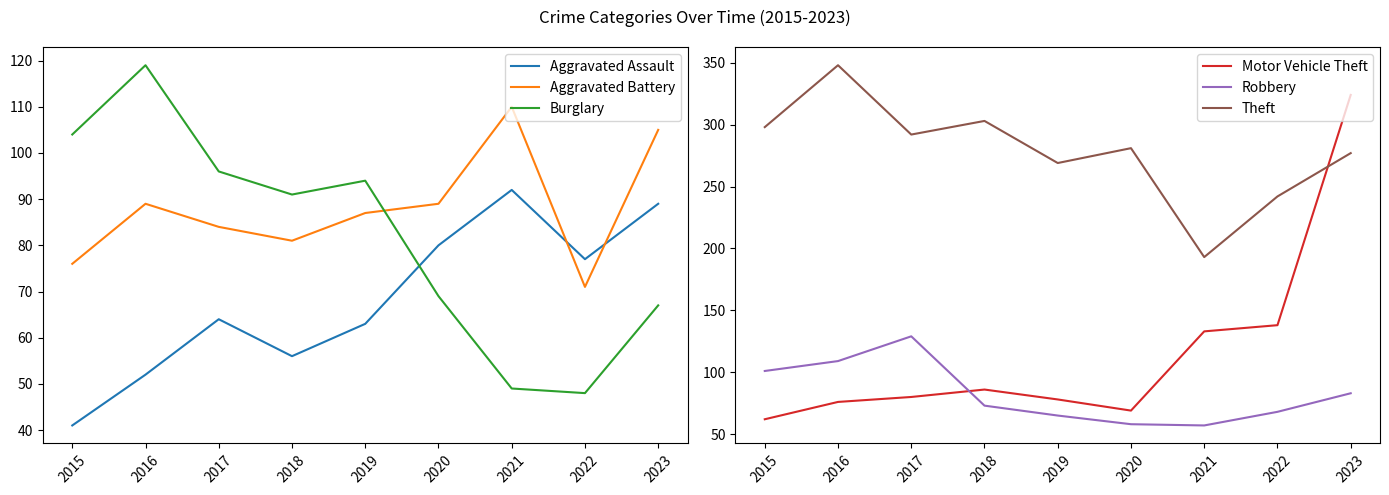

What are all the series names shown in the legend?

Aggravated Assault, Aggravated Battery, Burglary, Motor Vehicle Theft, Robbery, Theft